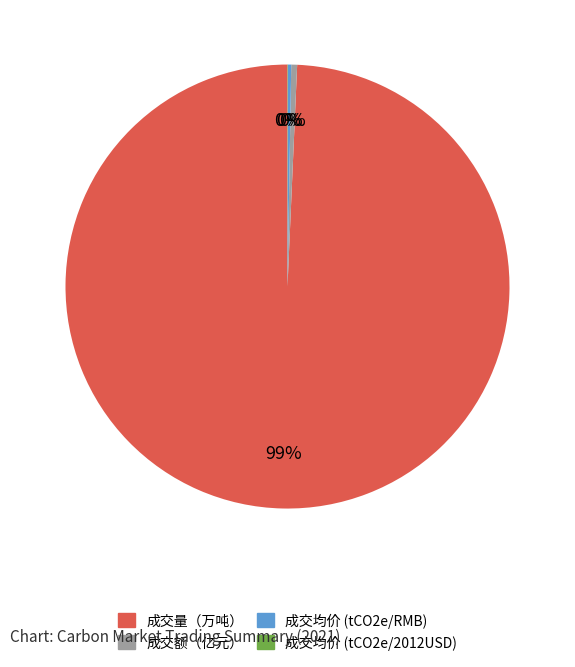

What is the largest slice in the pie chart?

成交量（万吨）